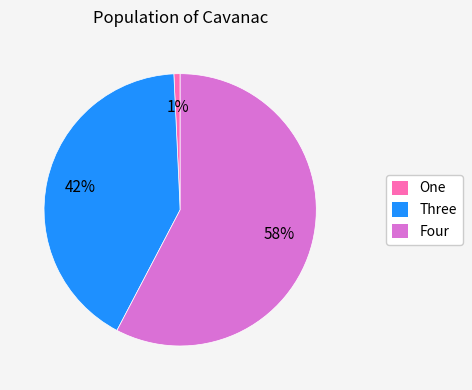

To the nearest percent, what is the combined percentage of Three and Four?

99%